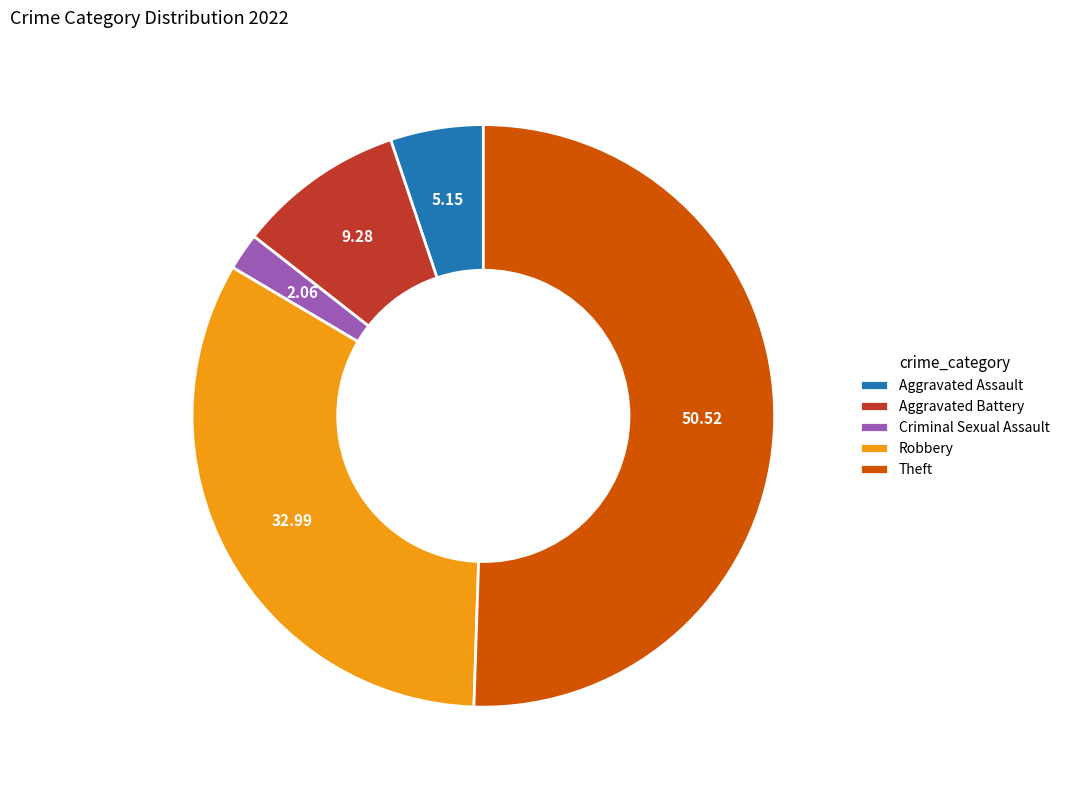

What is the ratio of the value at Robbery to the value at Theft?

0.7